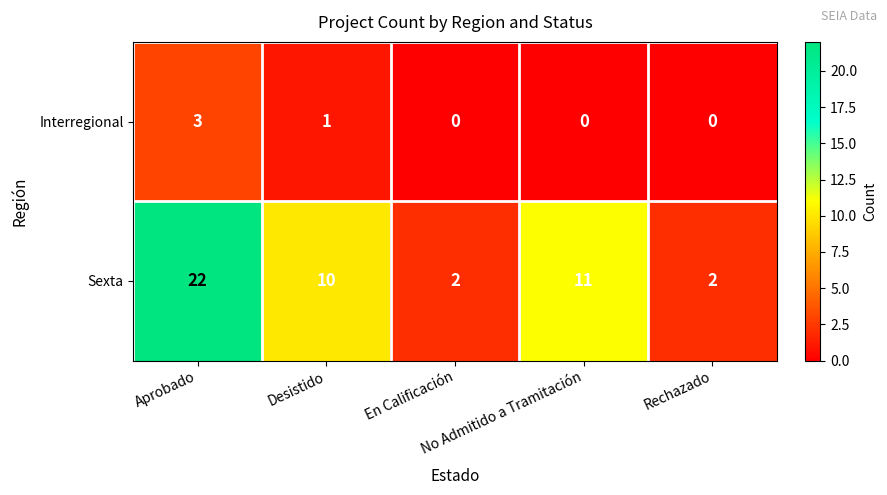

What is the sum of all Sexta values?

47